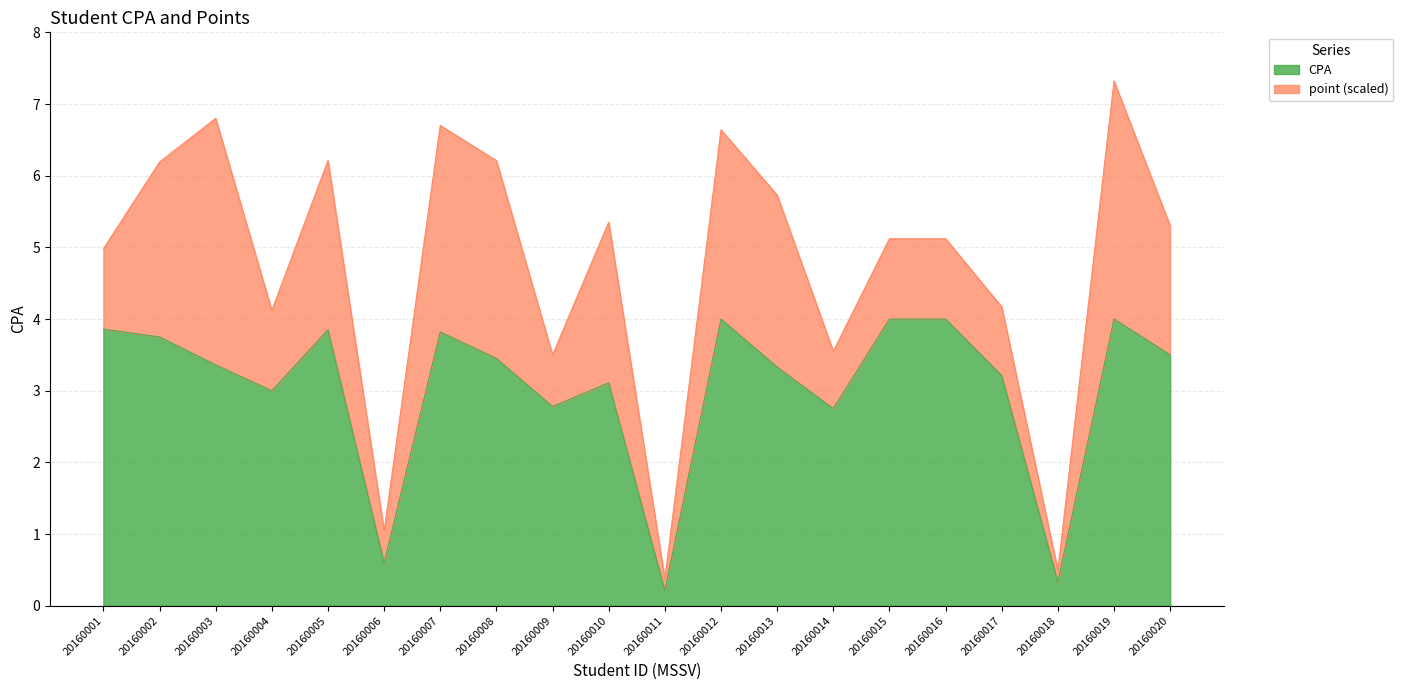

What is the average value?

3.0